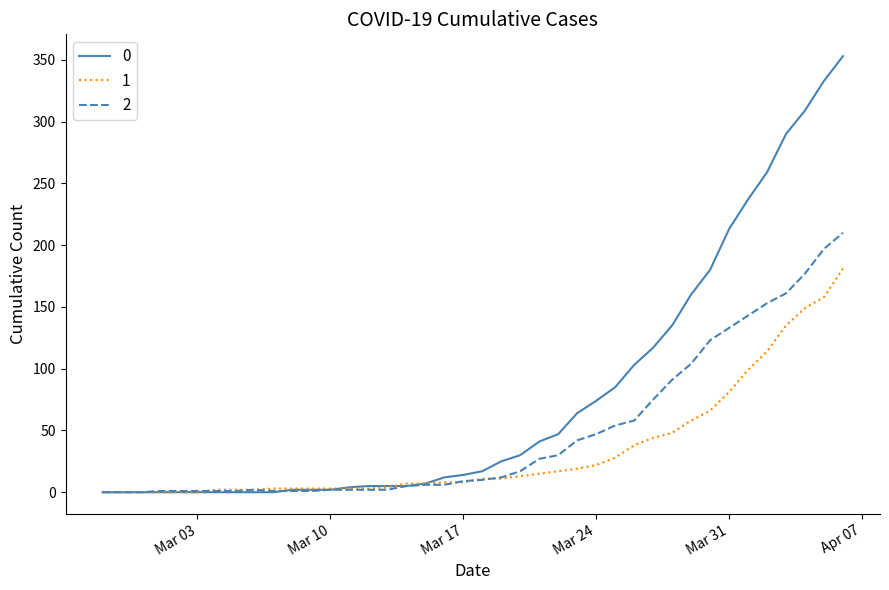

List the series in order of their peak value, lowest first.

1, 2, 0